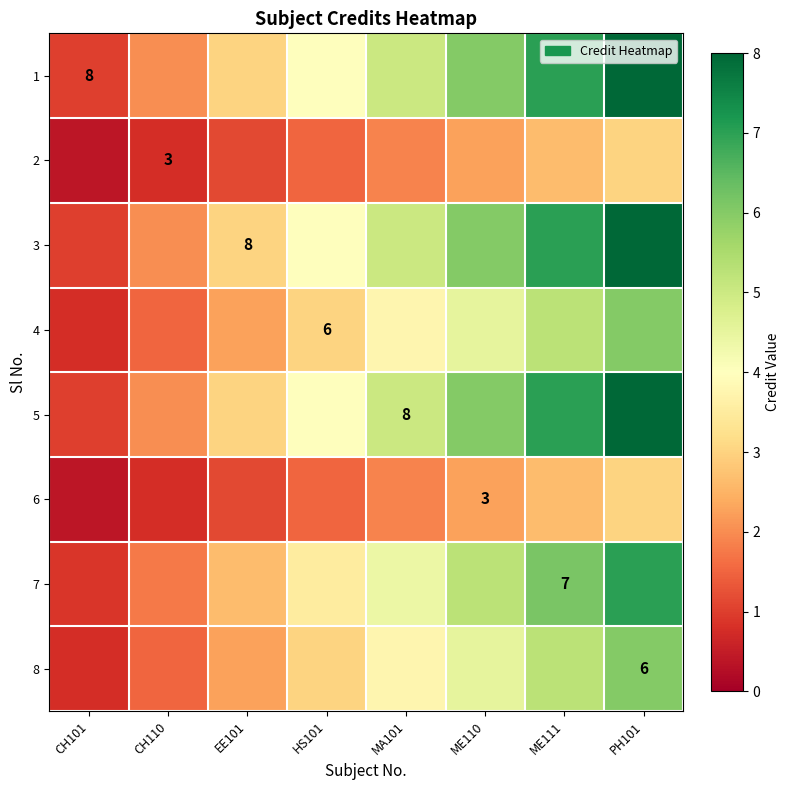

Is the value of 2 at HS101 greater than the value of 7 at ME111?

No